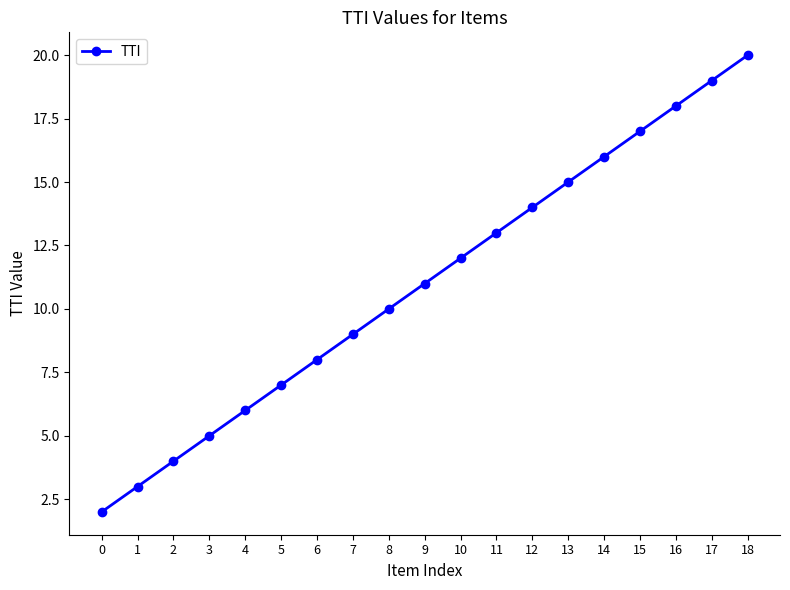

What is the difference between the second highest and second lowest values?

16